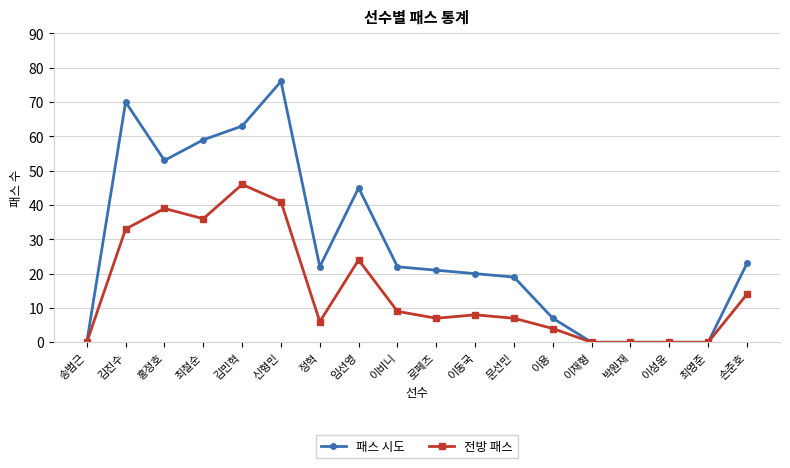

Which category has the highest value in the 패스 시도 series?

신형민